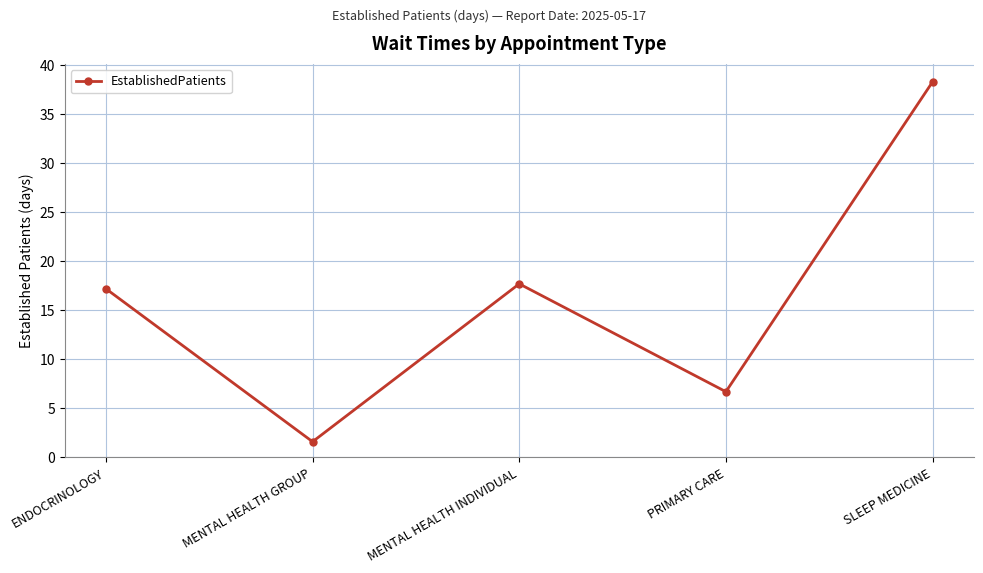

Where is the first local minimum?

MENTAL HEALTH GROUP